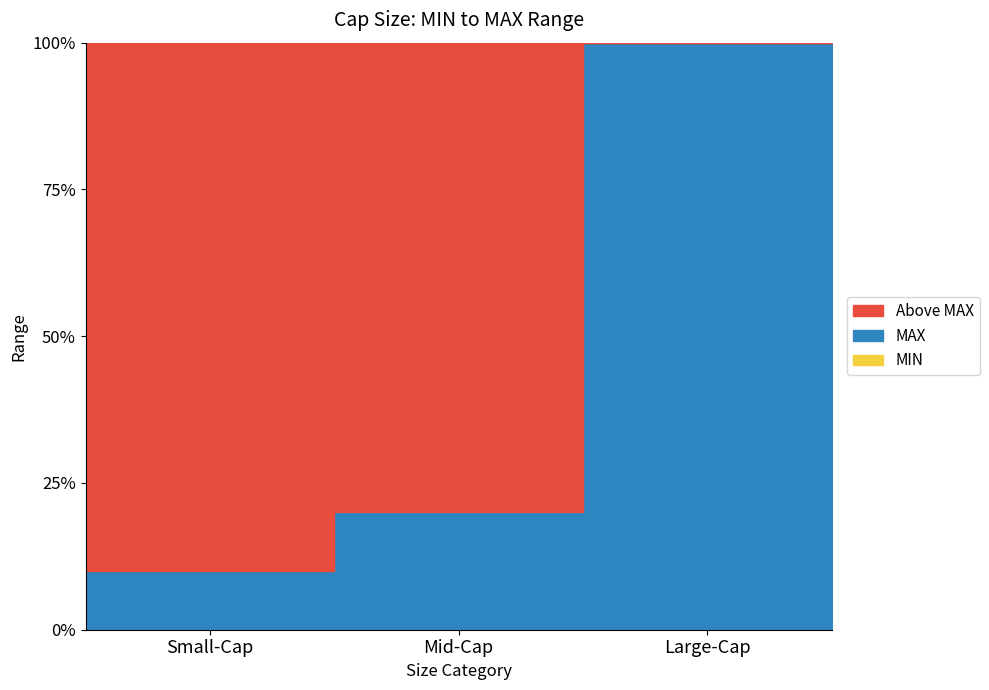

Does the chart display data point markers on the line(s)?

No